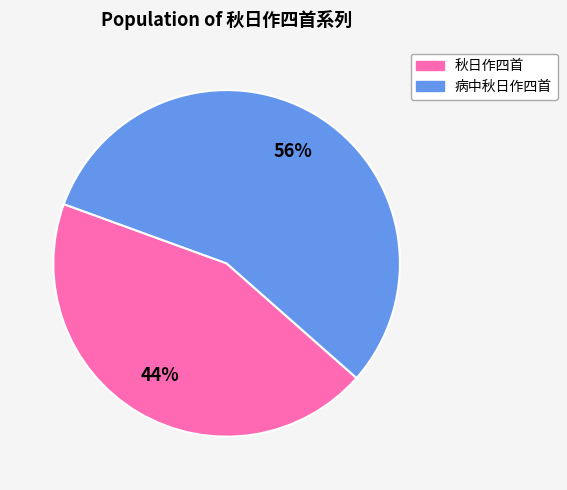

Does any single category account for the majority?

Yes